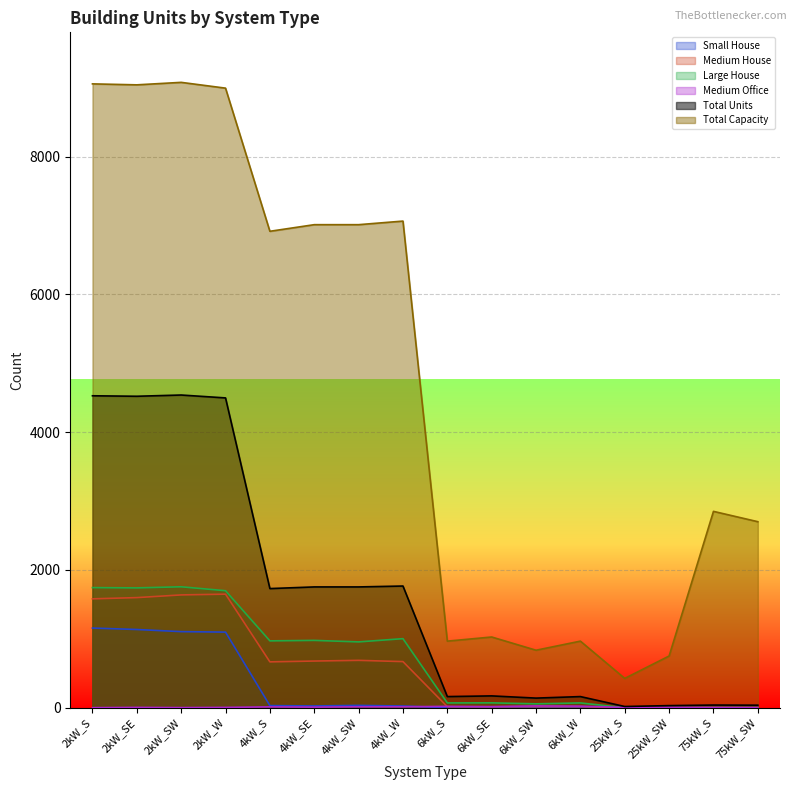

True or false: Medium Office and Total Units intersect in this chart.

False